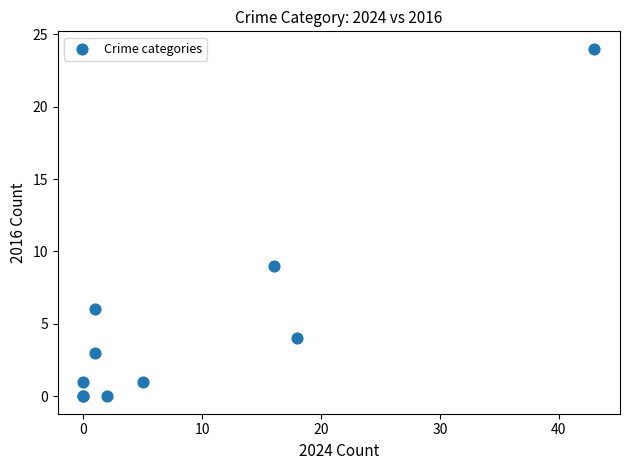

What Y value in the scatter plot is closest to 12?

9